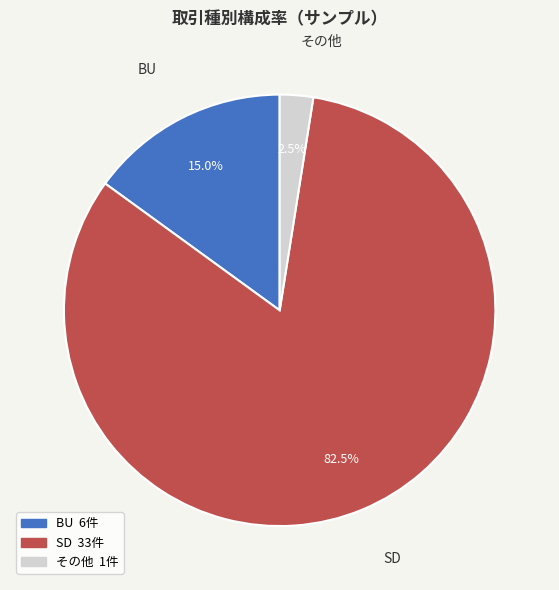

Does any single category account for the majority?

Yes